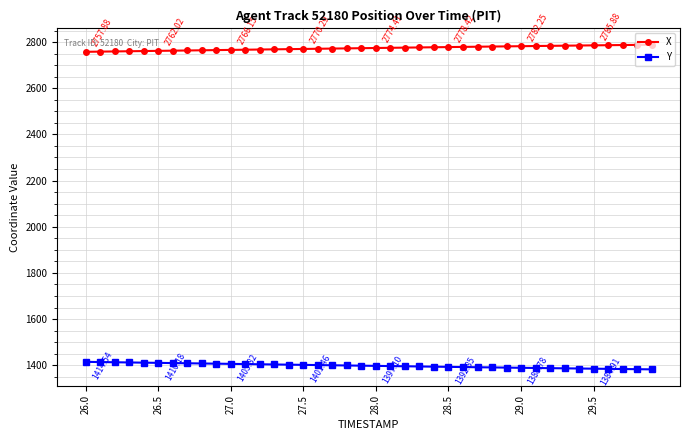

What is the maximum value for Y?

1414.5